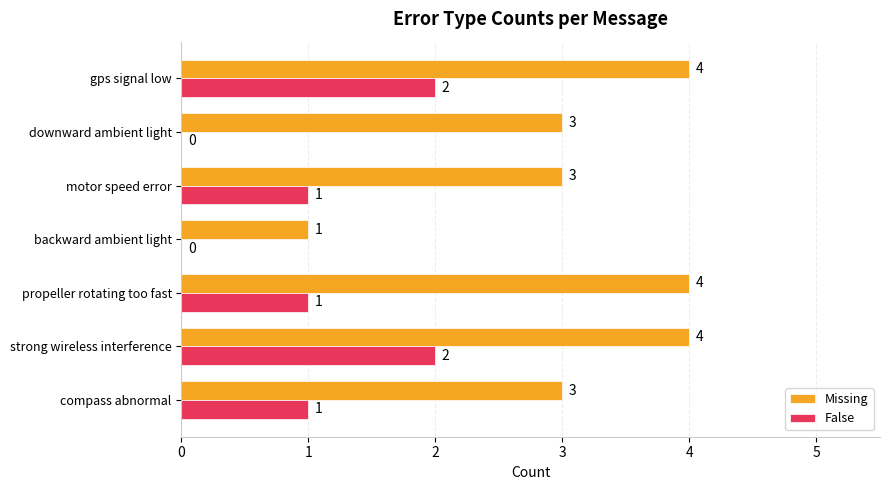

How many series are shown in this chart?

2